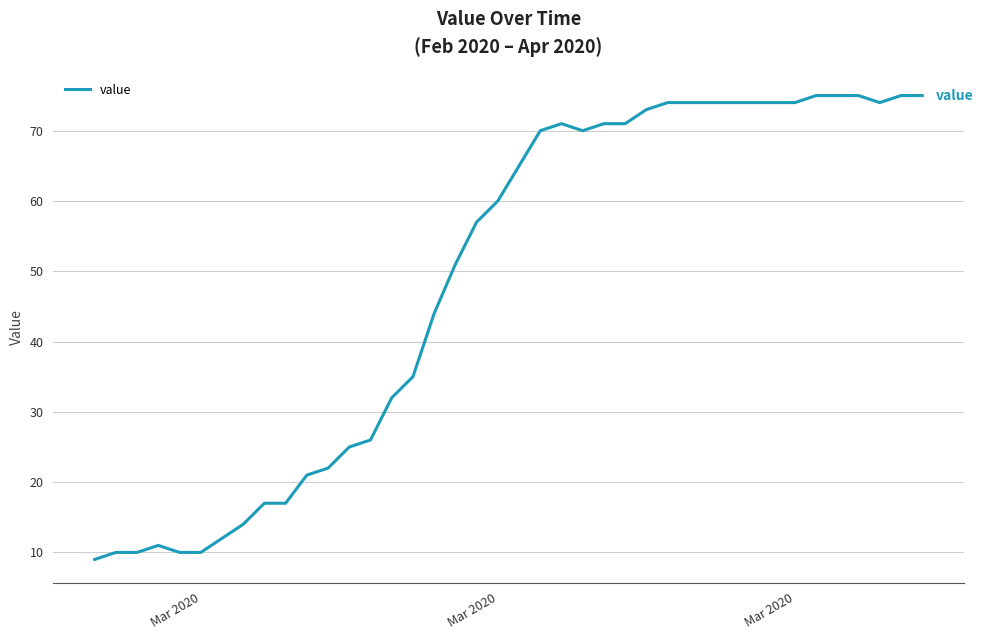

What is the smallest value displayed?

9